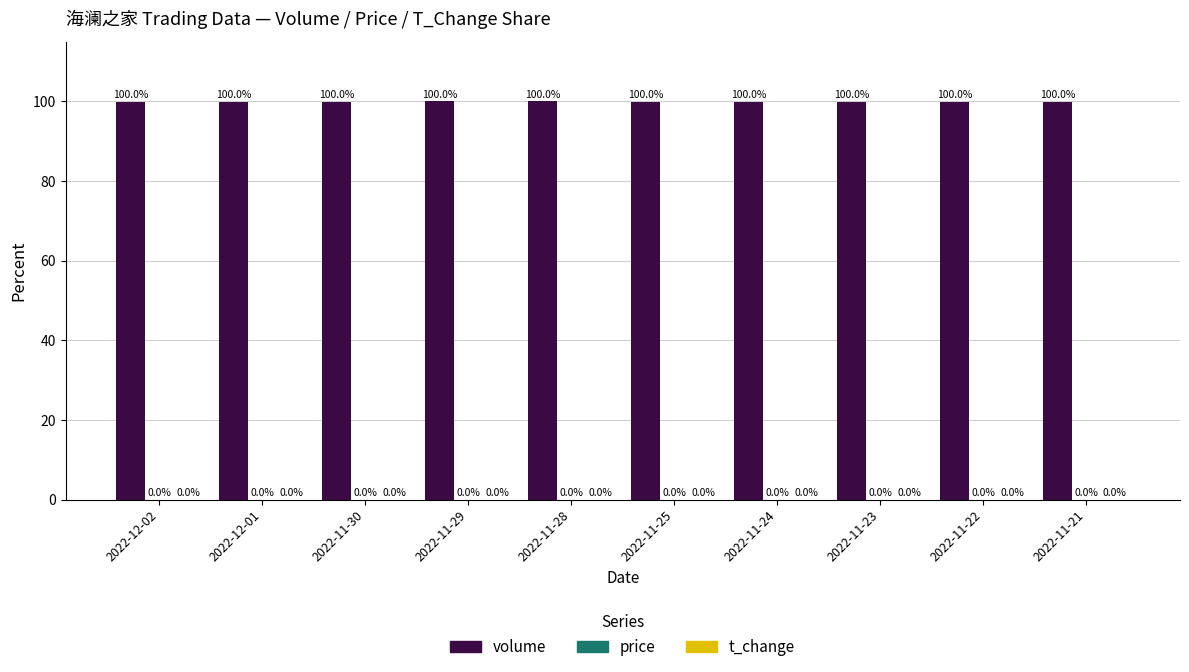

What is the sum of all volume values?

1000.0